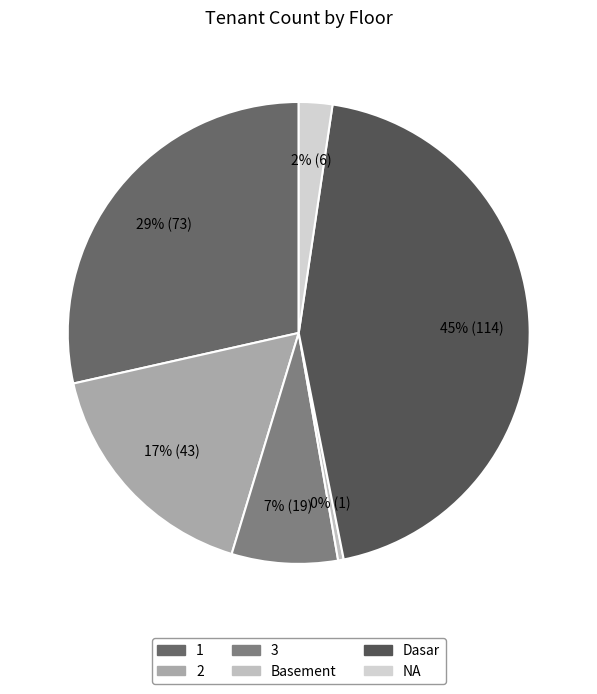

Is it true that NA is 1% of the pie?

False